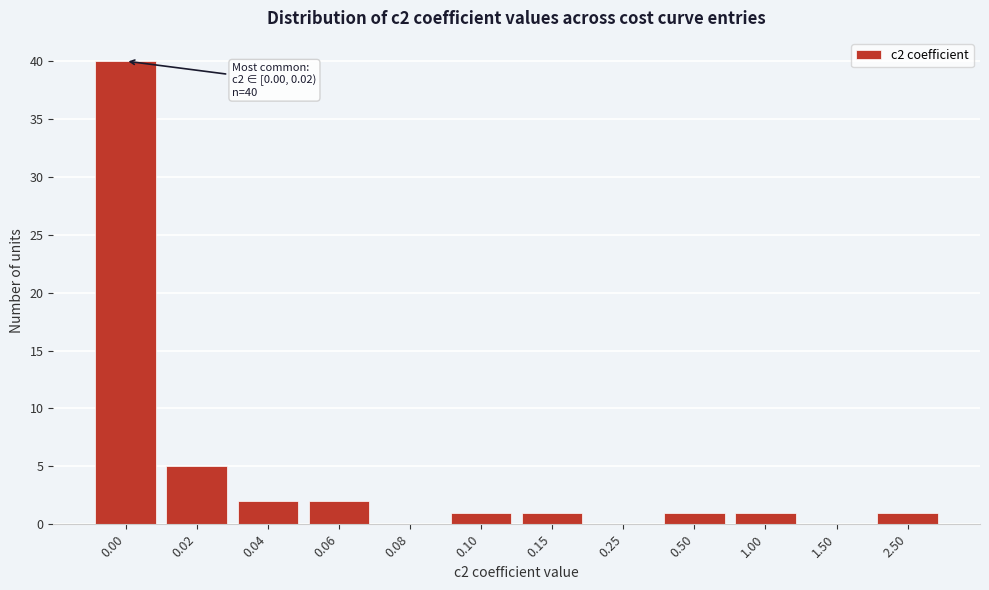

Reading left to right, extract all data points from this chart.

0.00=40	0.02=5	0.04=2	0.06=2	0.08=0	0.10=1	0.15=1	0.25=0	0.50=1	1.00=1	1.50=0	2.50=1